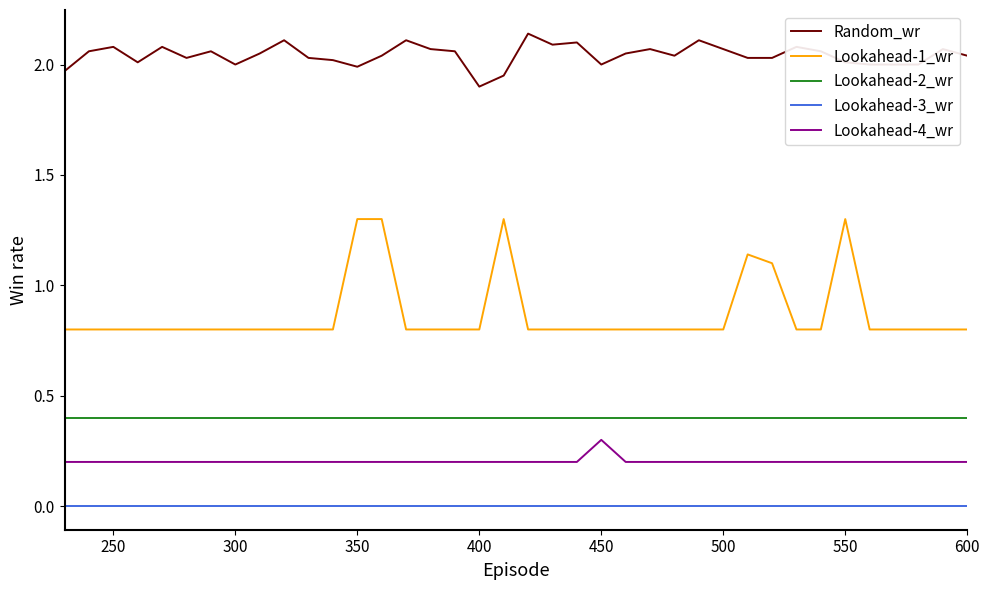

Which series has the largest total across all categories?

Random_wr